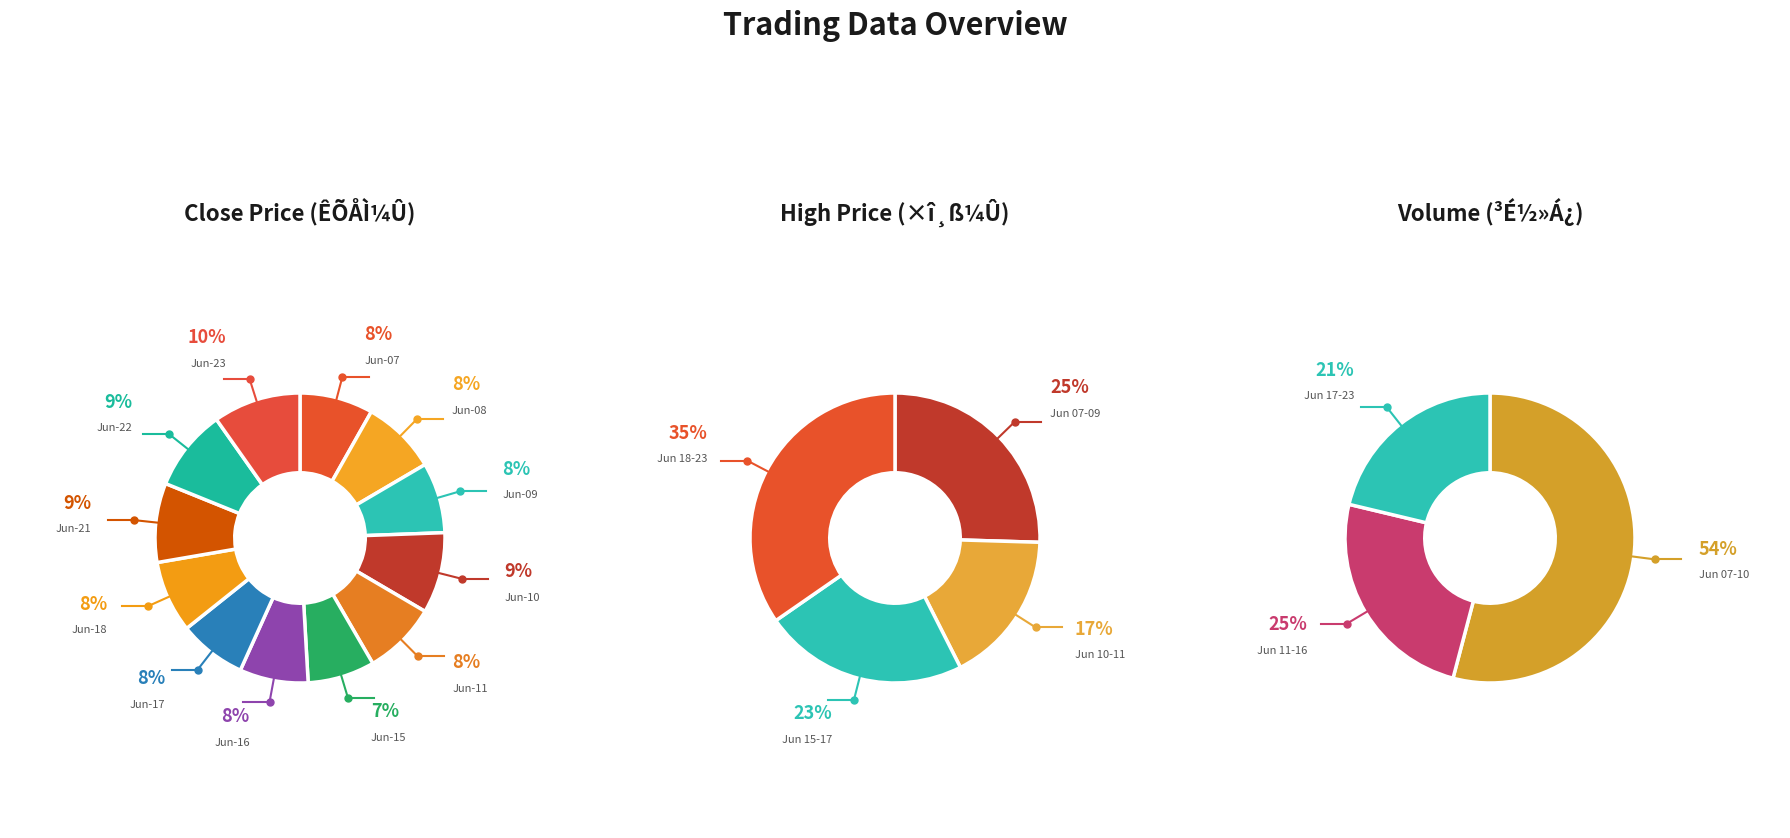

What percentage is the 4 slice, to the nearest percent?

8%